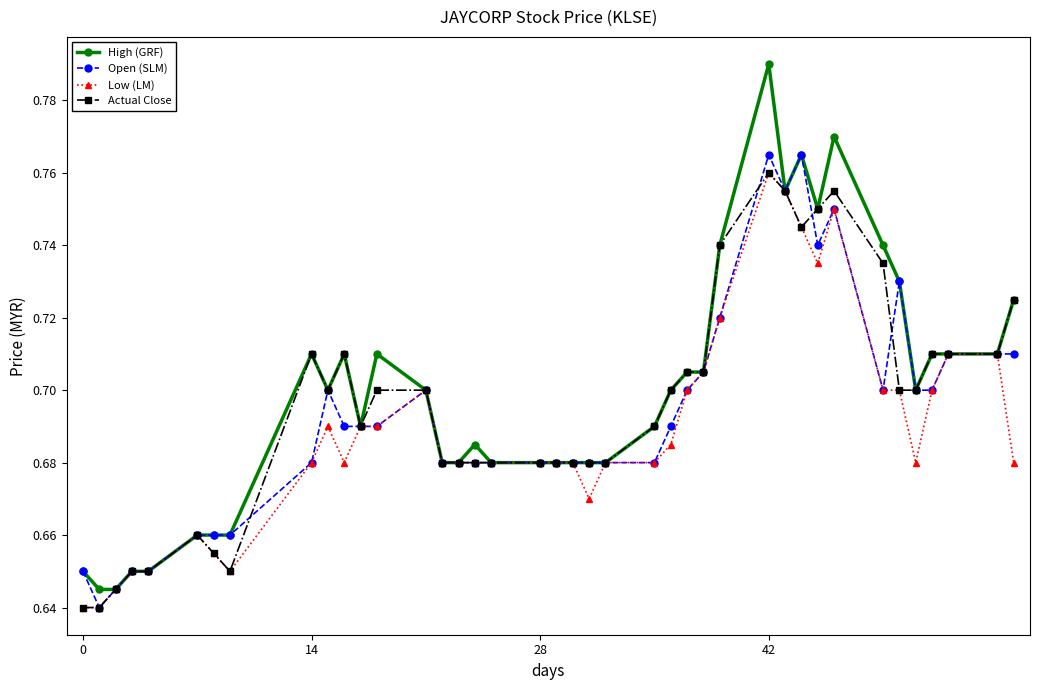

Which series has the widest spread of values?

High (GRF)